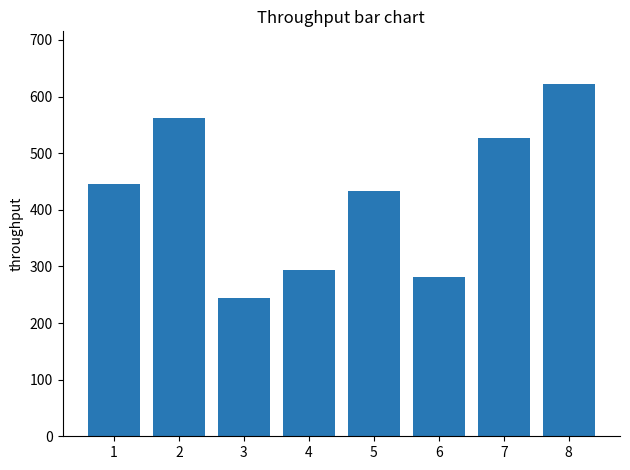

True or false: the data shows 563 at 2.

True